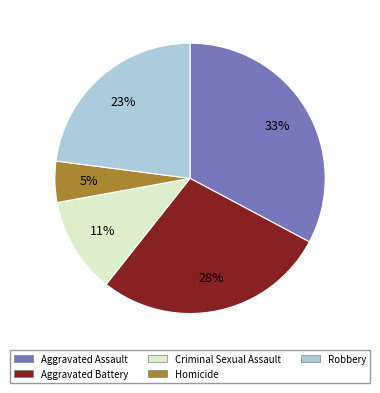

Which category has the smallest portion of the pie?

Homicide